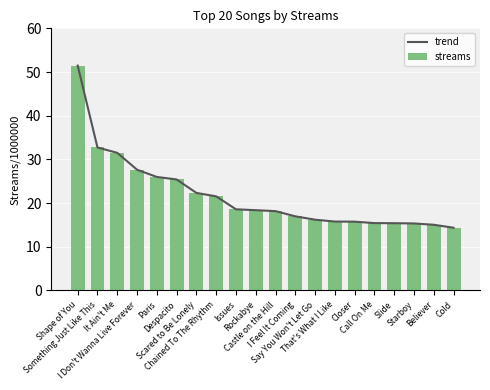

Between I Don't Wanna Live Forever and Slide, which series saw the biggest shift?

trend